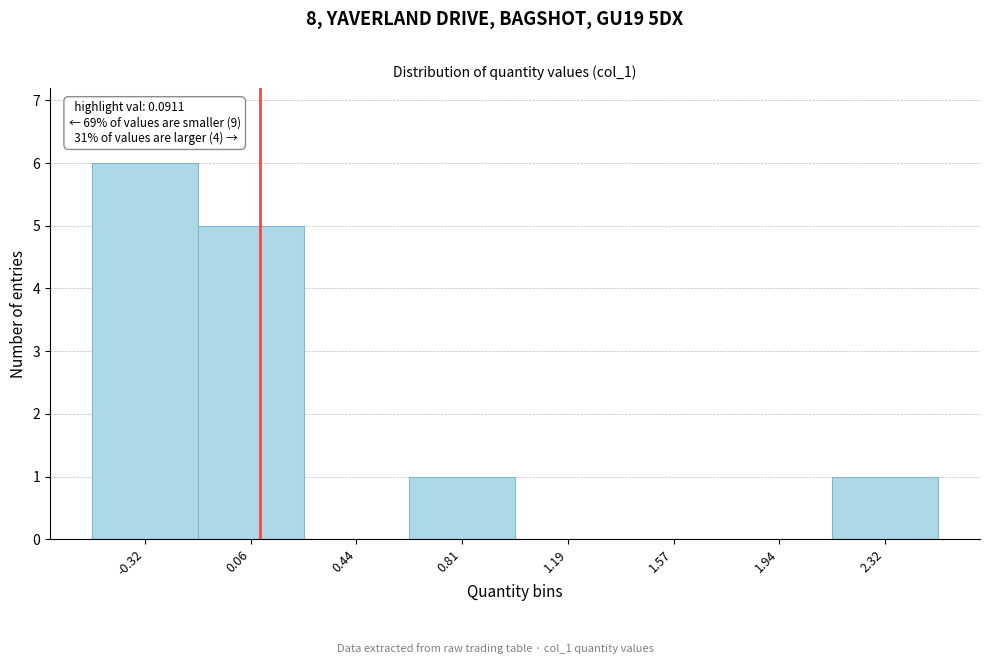

Over which range of the x-axis is the bar tallest?

-0.50 to -0.15